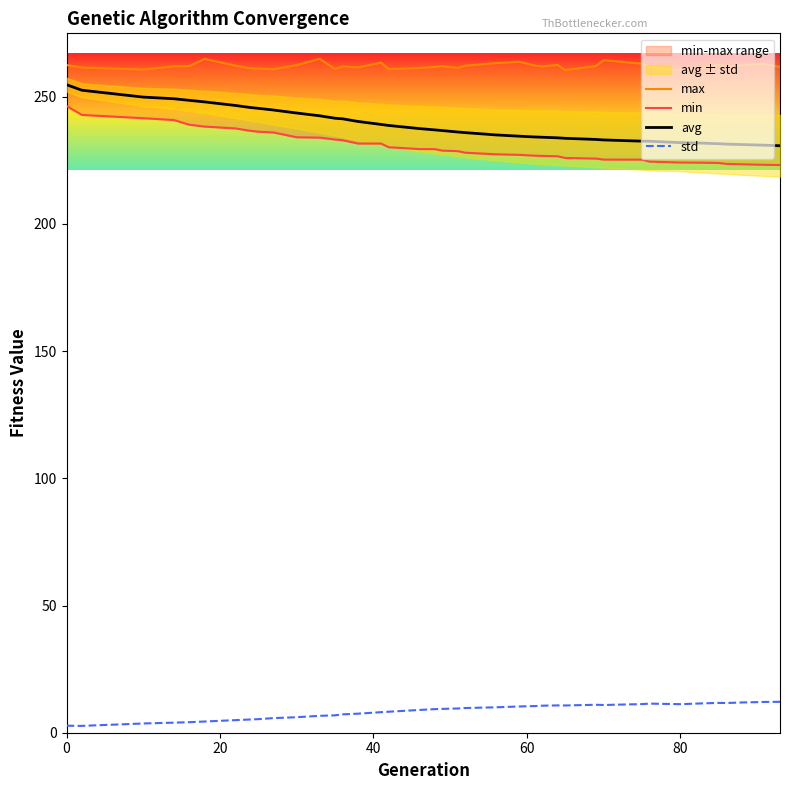

True or false: avg and std intersect in this chart.

False